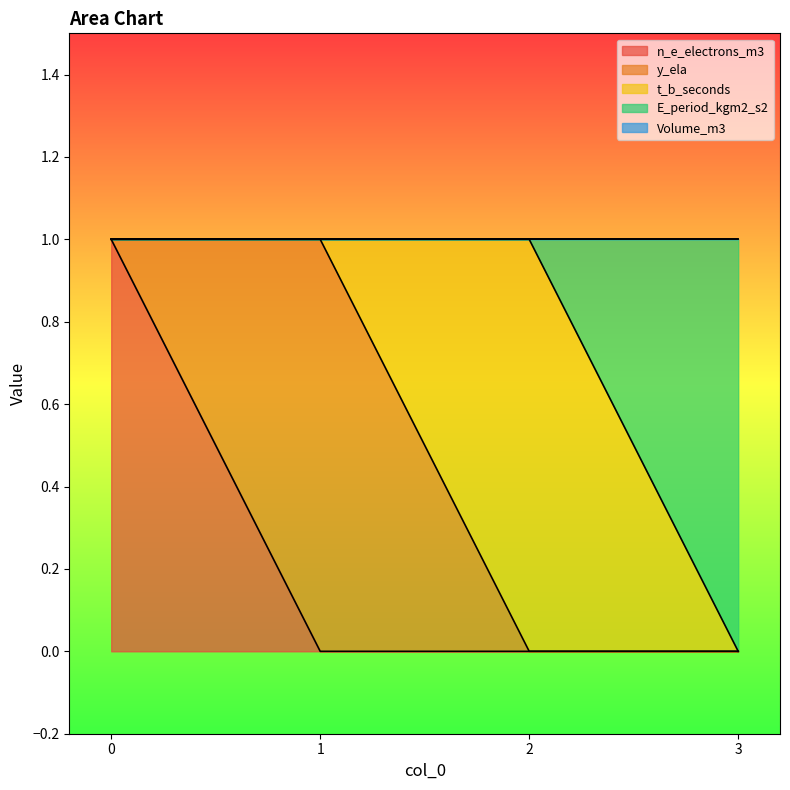

Does the chart have visible grid lines?

No